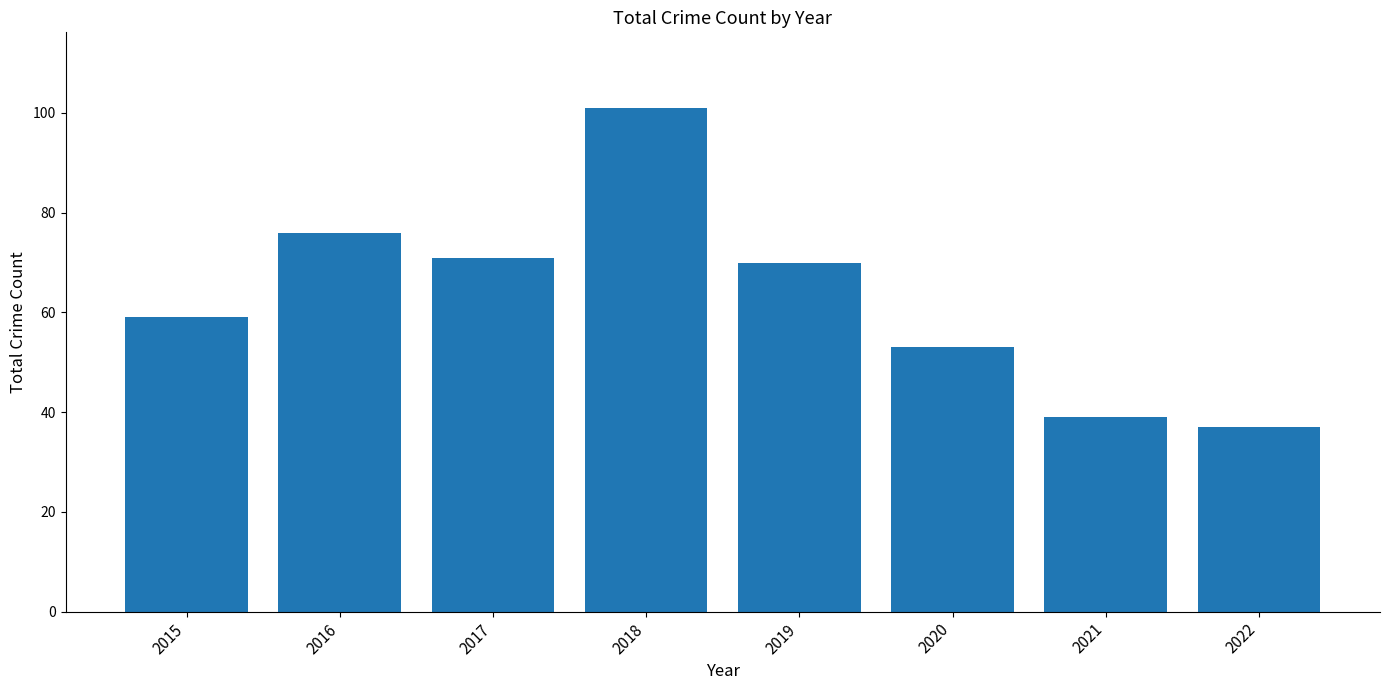

How many distinct data groups are displayed?

1